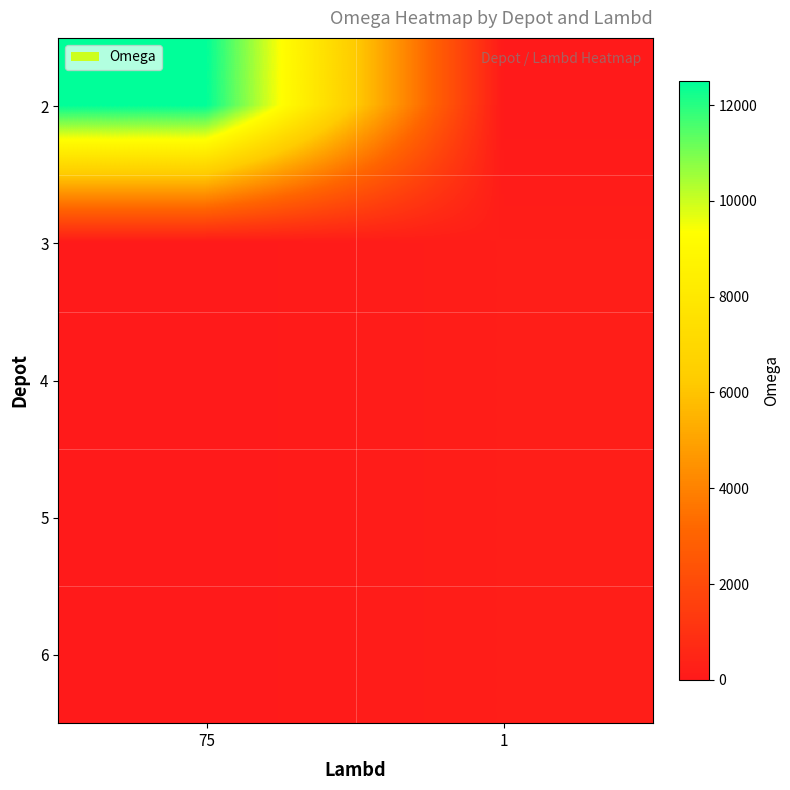

At which category is the sum across all series the highest?

75